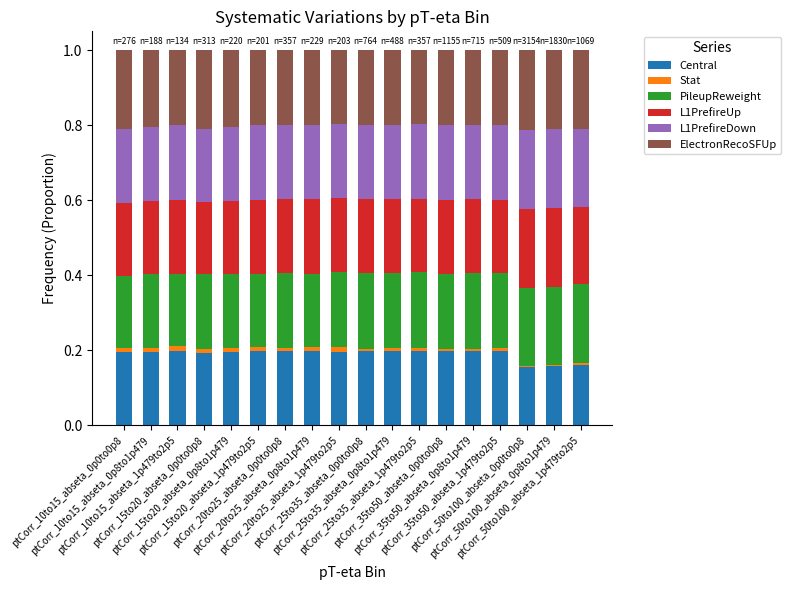

Are the bars grouped side by side (vs. stacked)?

No